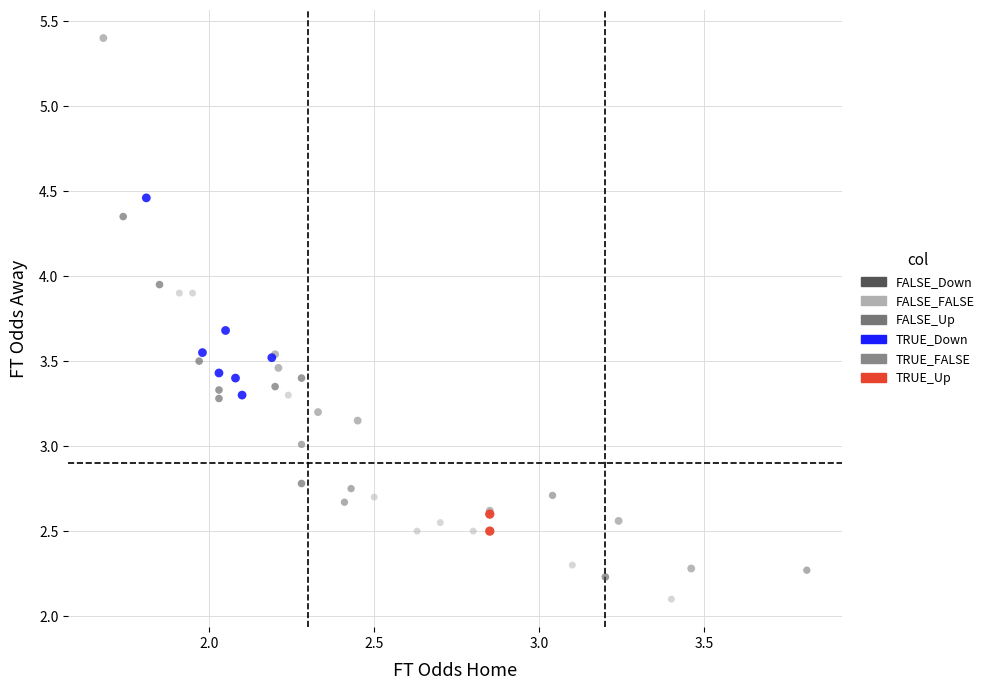

Which series contains the lowest Y value?

FALSE_FALSE